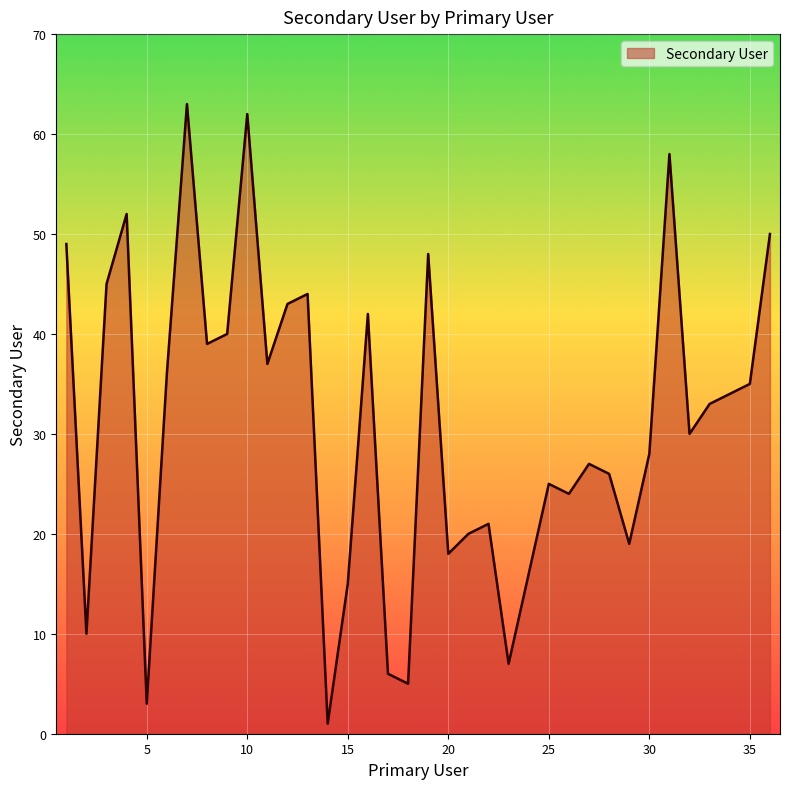

What is the difference between the maximum and minimum values?

62